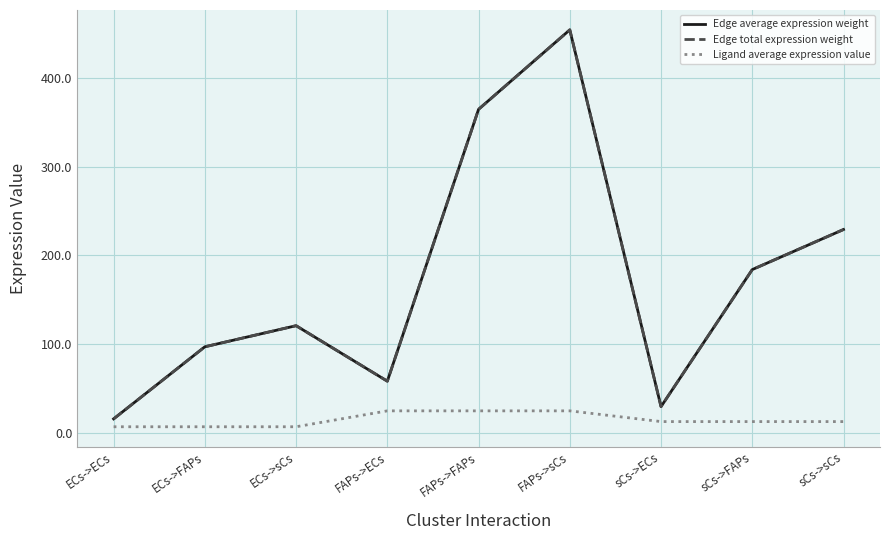

Does the chart have visible grid lines?

Yes